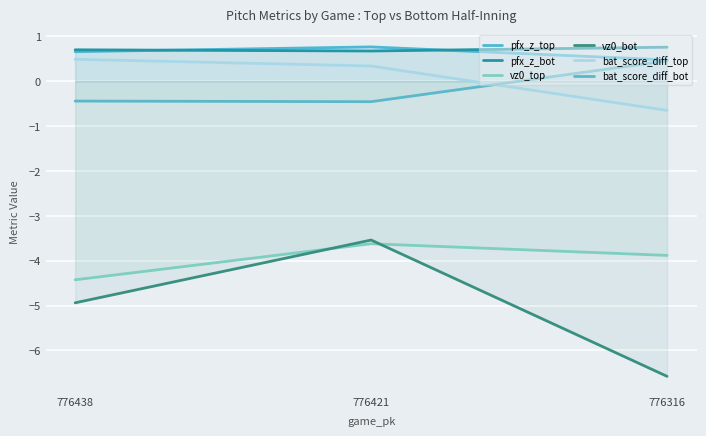

What is the value of the bat_score_diff_bot point at the 1st from the left?

-0.4